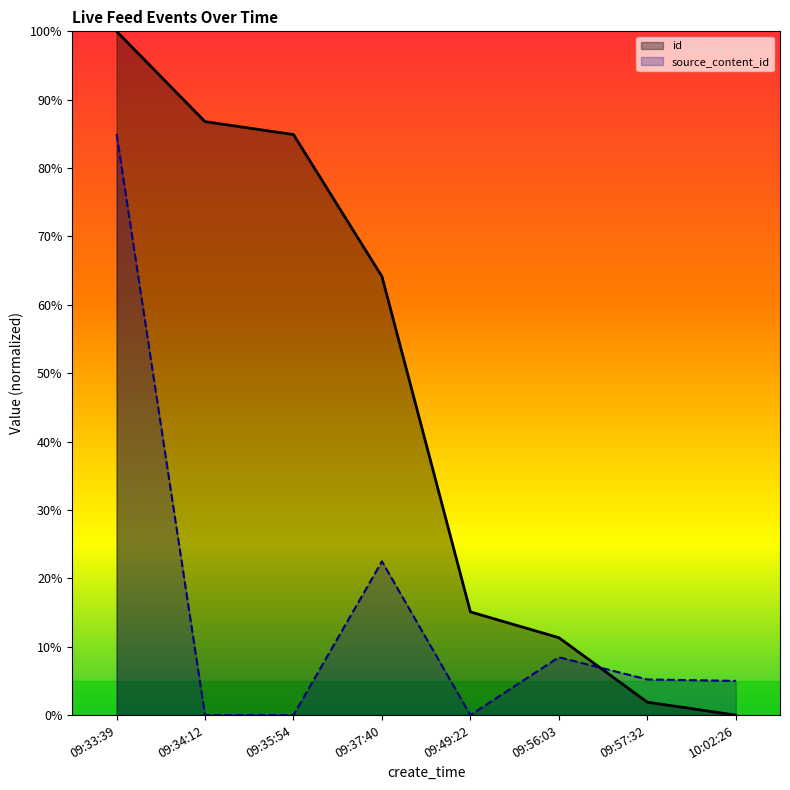

How many series are shown in this chart?

2